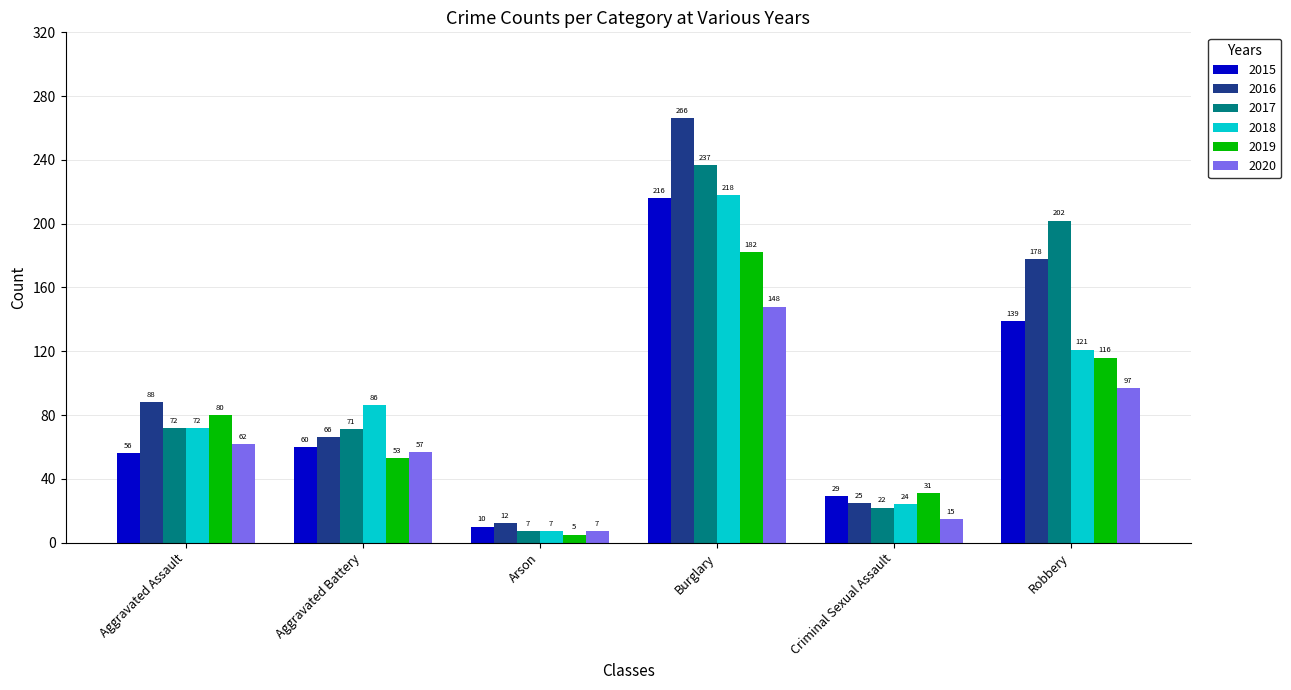

What is the sum of the 2018 values at Robbery and Arson?

128